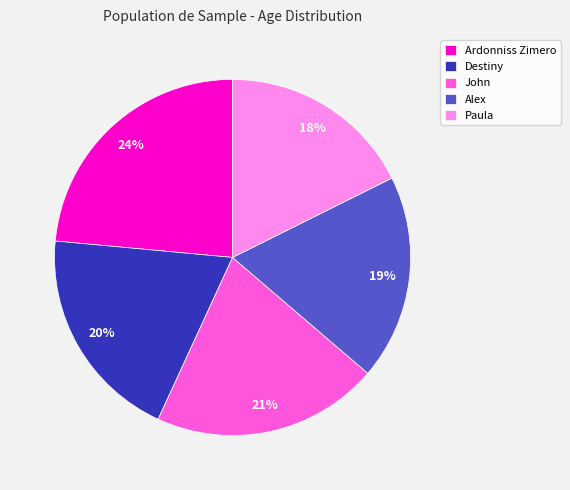

What is the ratio of the value at Ardonniss Zimero to the value at John?

1.1